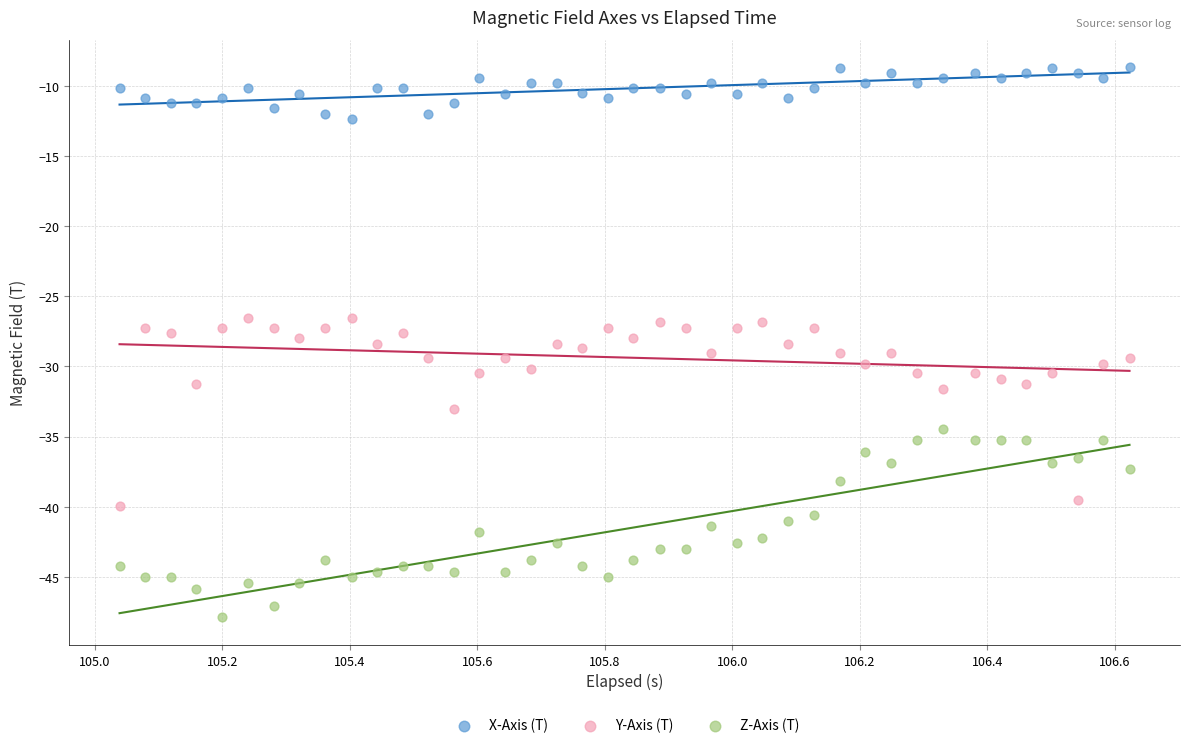

What is the X range (max minus min) for the scatter plot?

1.6